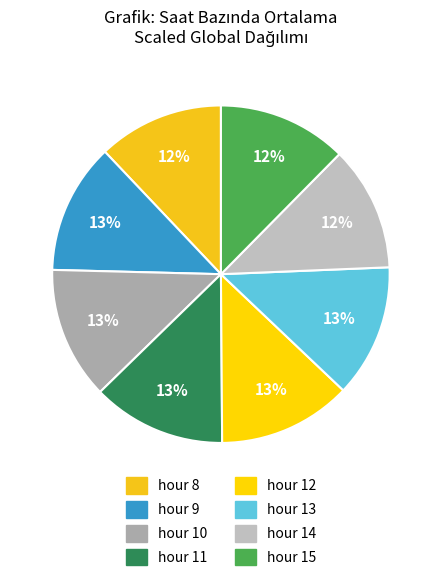

To the nearest percent, what is the average slice percentage?

12%